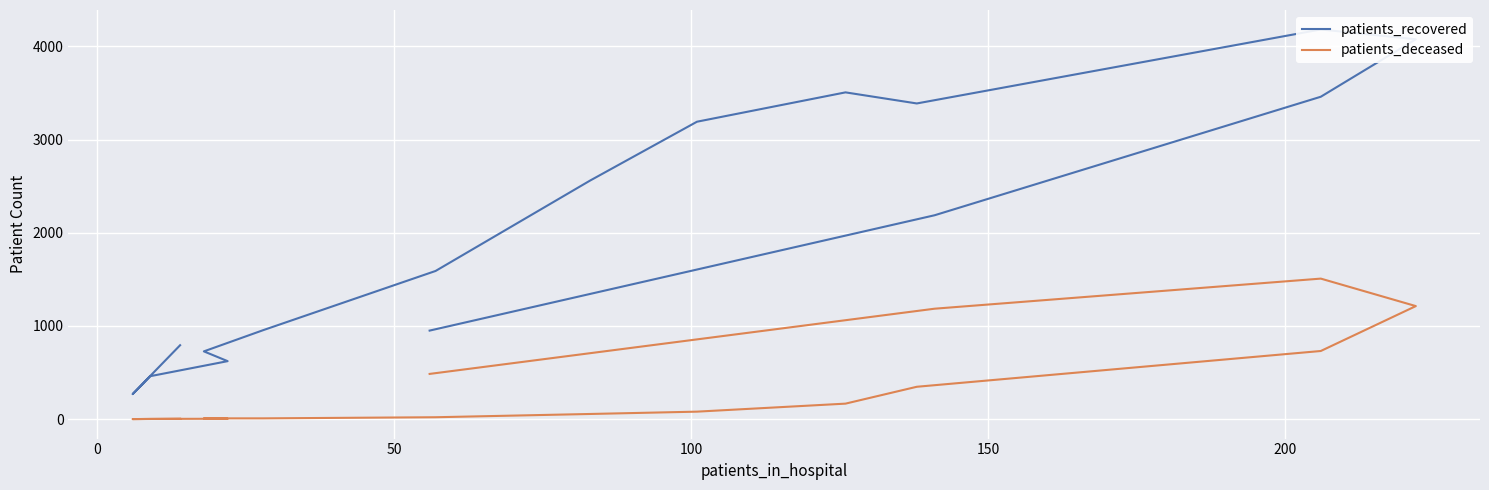

True or false: patients_recovered and patients_deceased cross at least once.

False